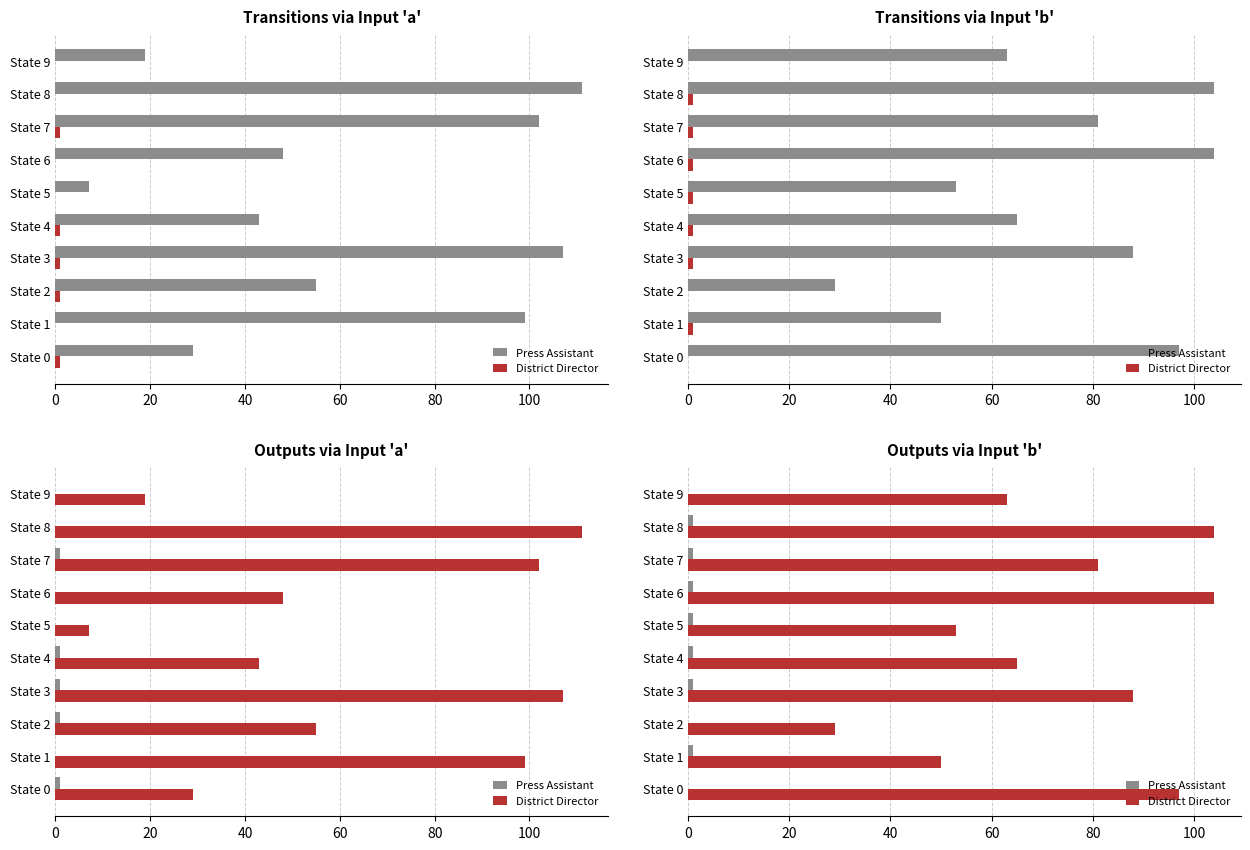

What is the value of the Press Assistant bar at the 2nd from the left?

1